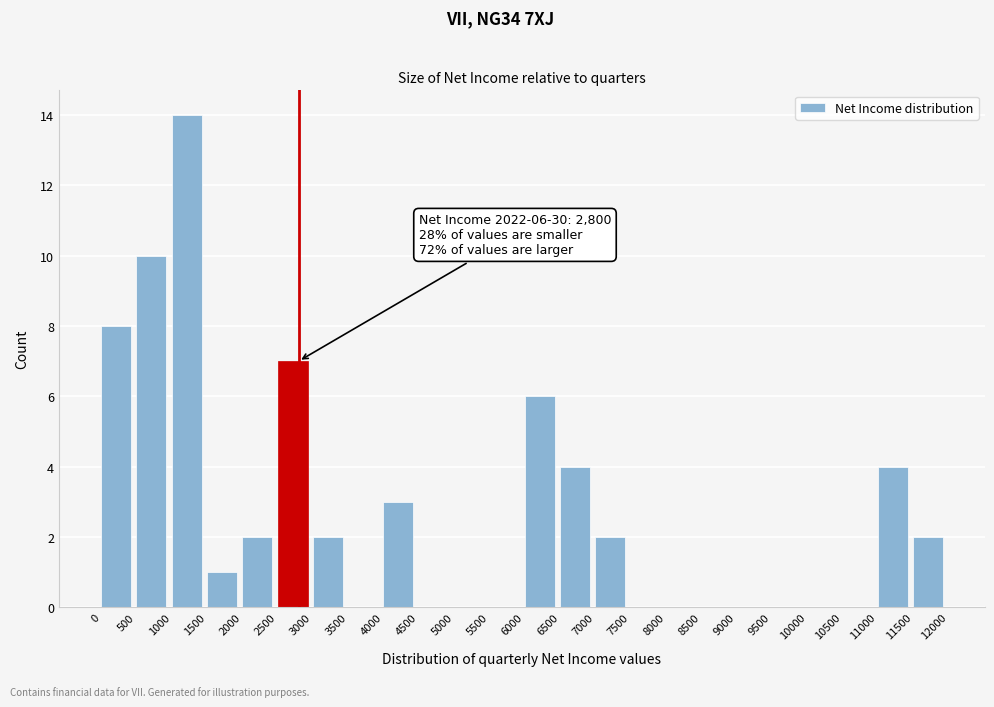

Over which range of the x-axis is the bar tallest?

1000 to 1500